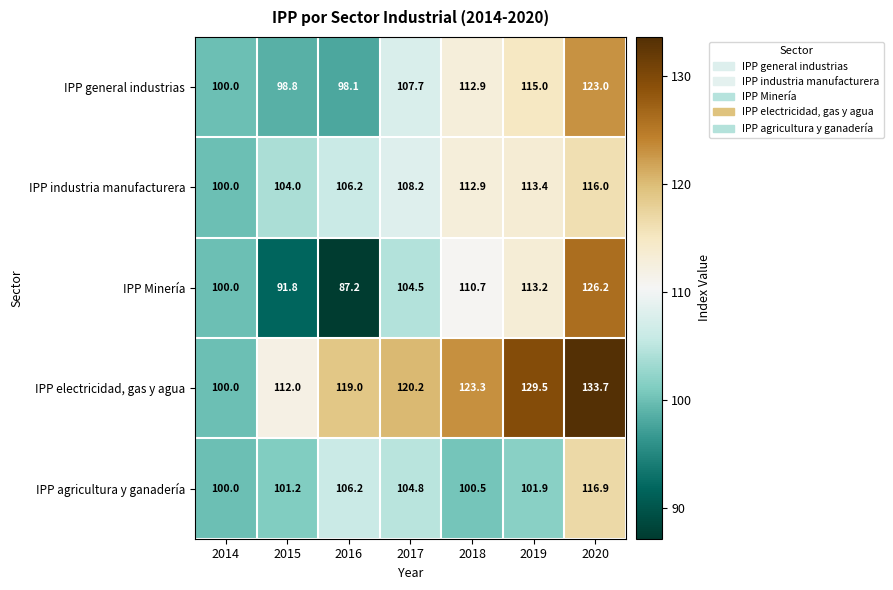

Where does the IPP general industrias series first go above 107?

2017